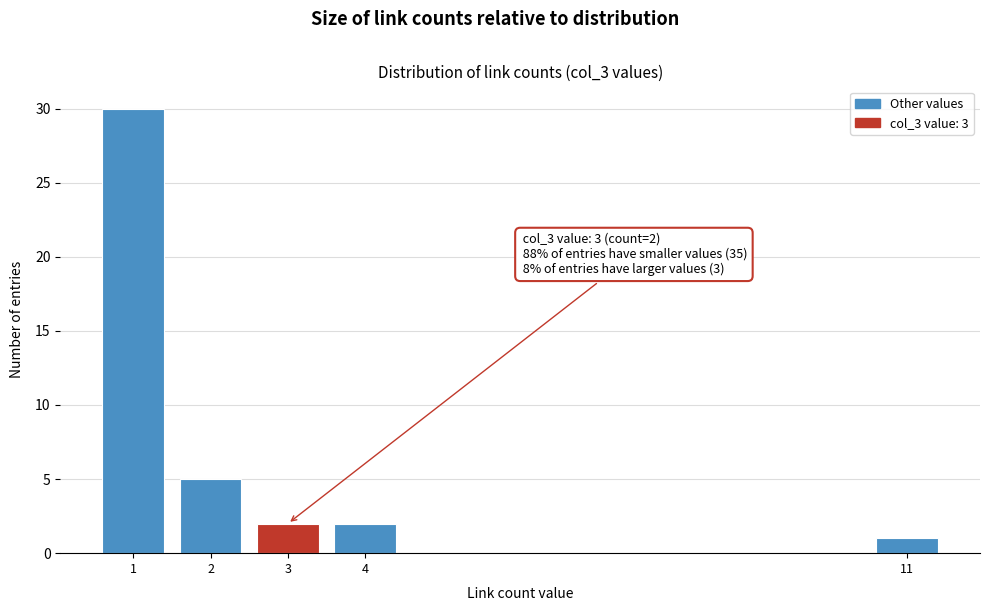

Reading left to right, what are all the values shown in this chart?

1=30	2=5	3=2	4=2	11=1